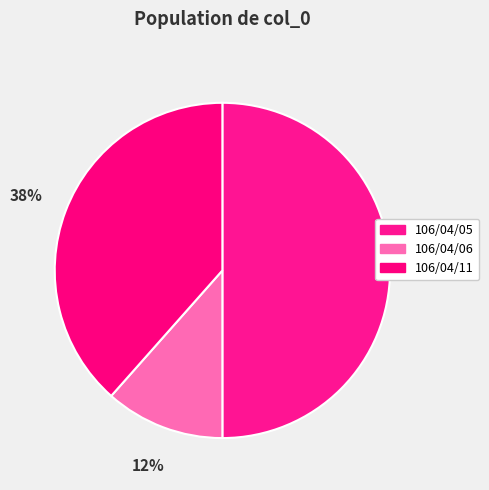

Which category has the biggest portion of the pie?

106/04/05